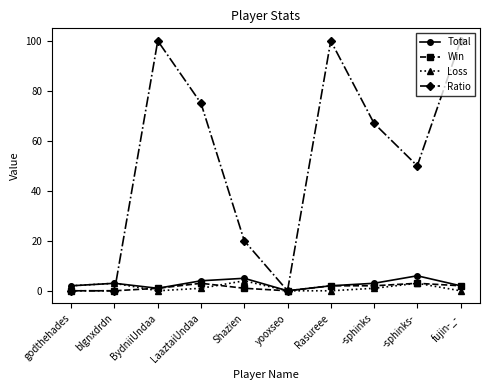

What is the average value of the Total series?

3